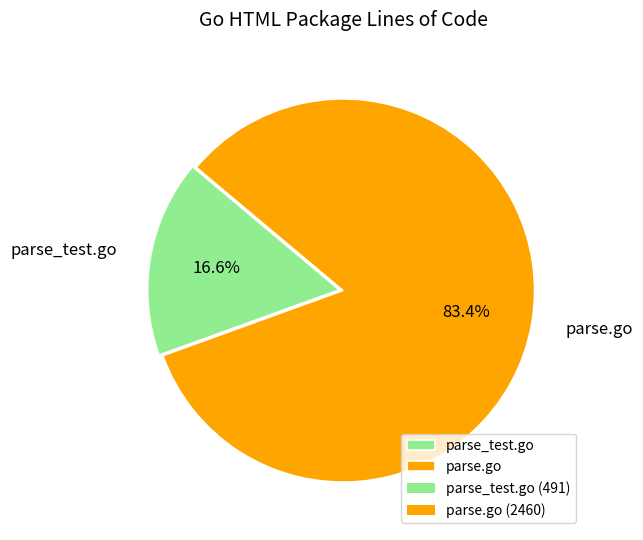

Does parse.go represent more than half of the total?

Yes